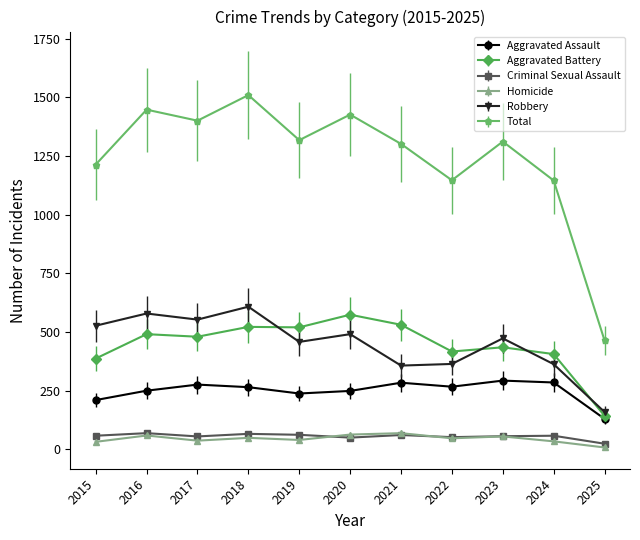

Is it true that Total equals 1318 at 2019?

True